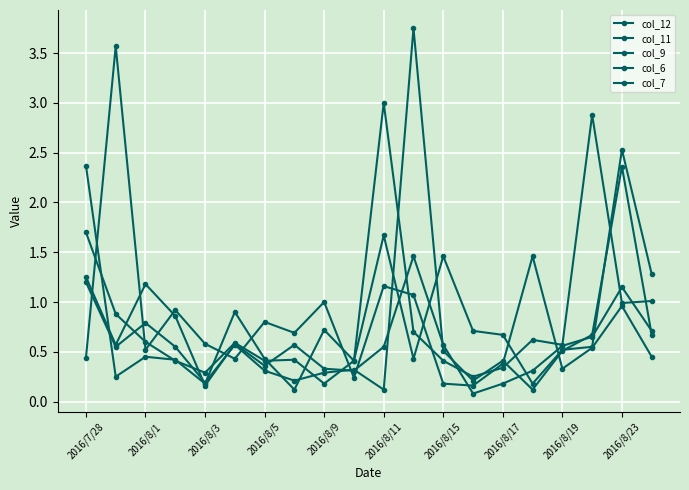

At which category does col_6 reach its first local peak?

2016/8/1